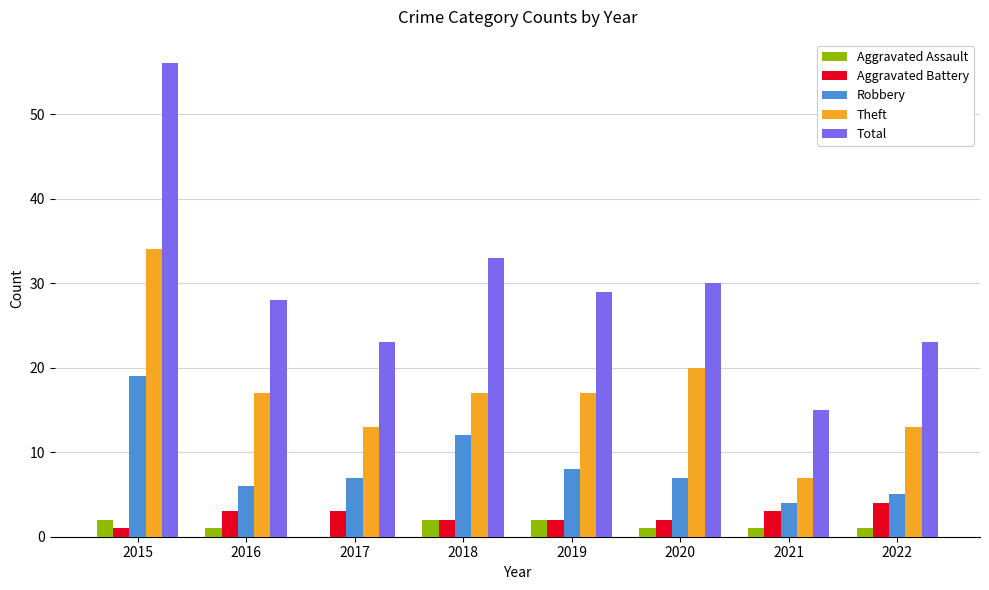

Which series has the largest total across all categories?

Total